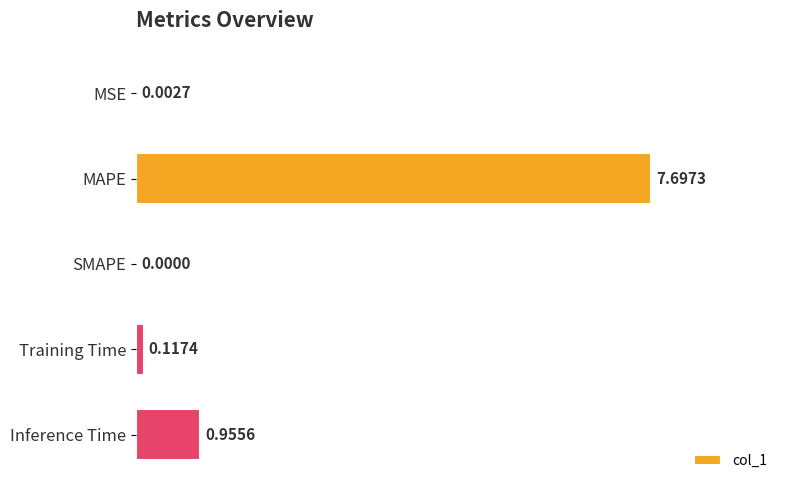

What is the maximum value shown in the chart?

7.7